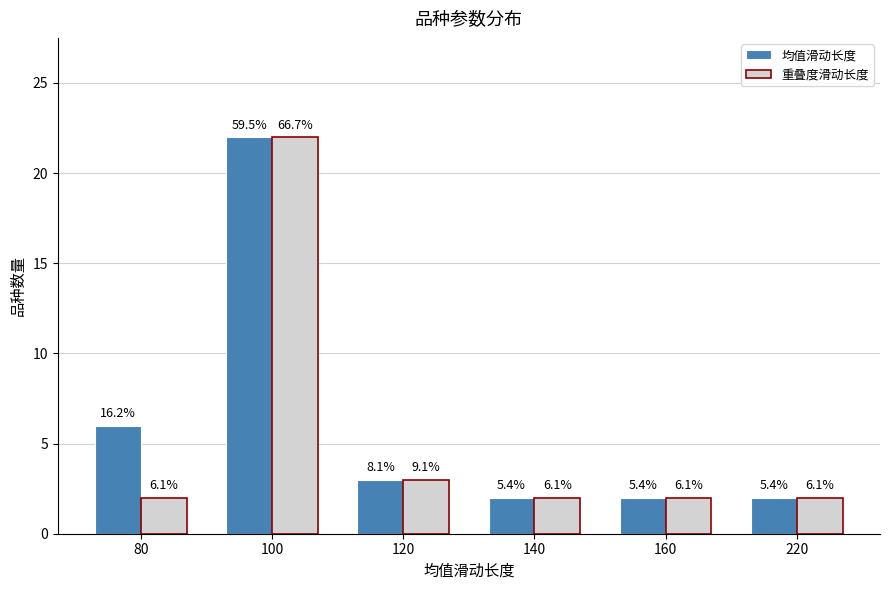

Rank the categories by 均值滑动长度 value from lowest to highest.

140, 160, 220, 120, 80, 100